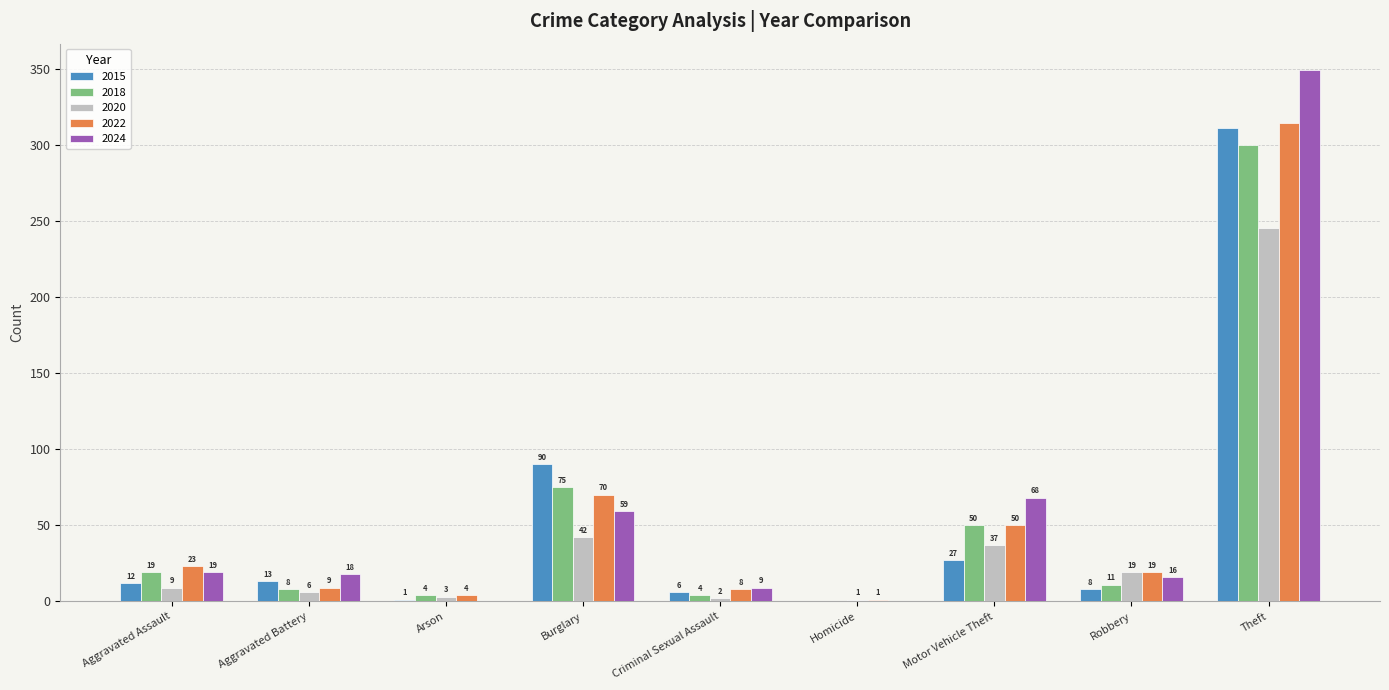

At which label is 2022 closest to 157?

Burglary